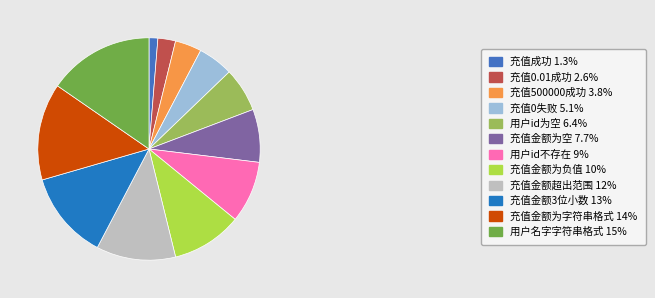

Count the number of slices in the pie.

12